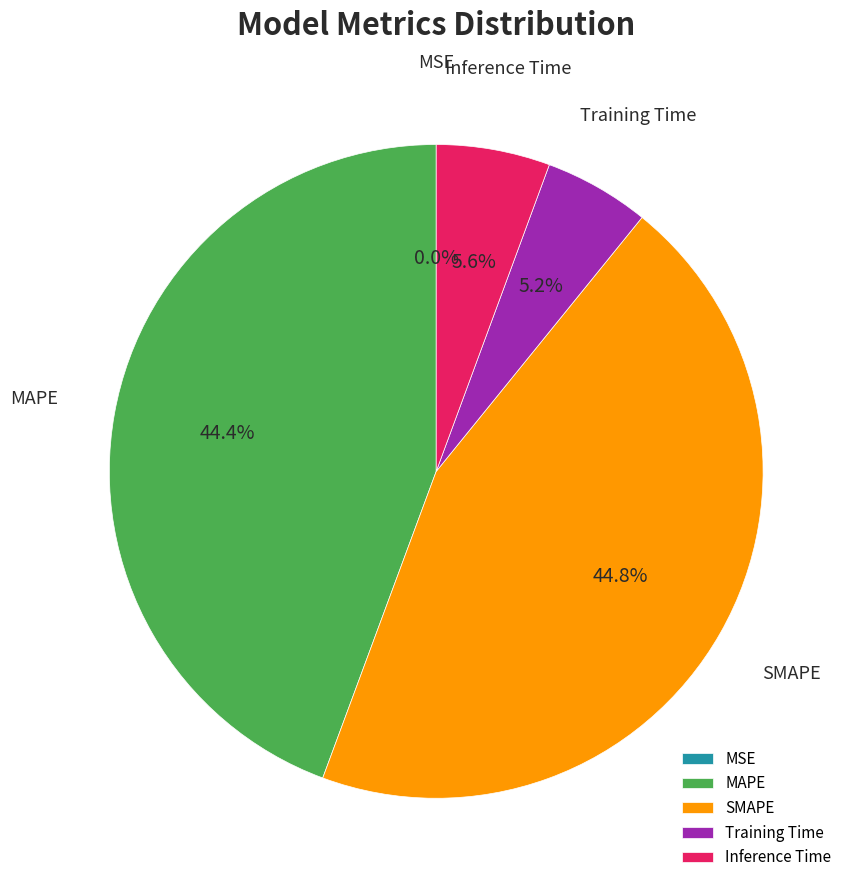

What is the total percentage of SMAPE and MAPE?

89.2%